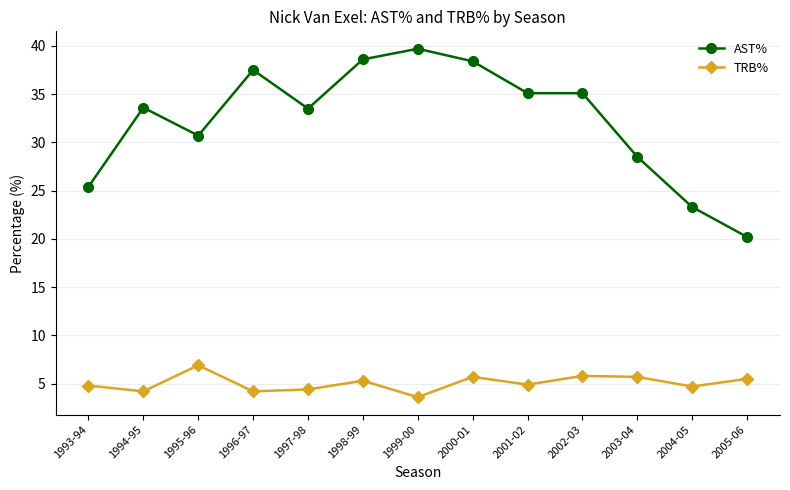

At how many categories does at least one series exceed 36?

4